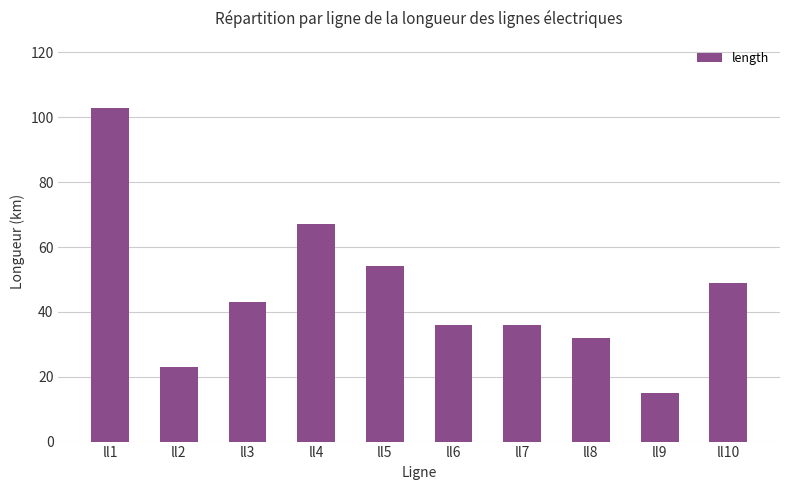

What is the greatest value displayed?

103